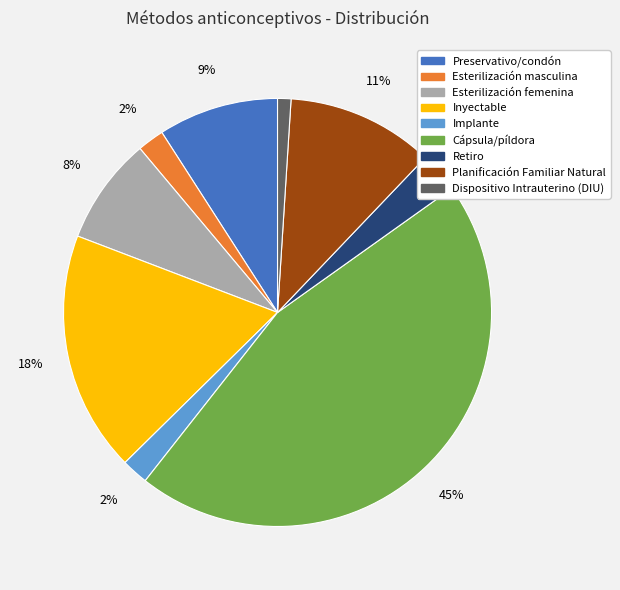

Is there any slice that represents more than half of the pie?

No